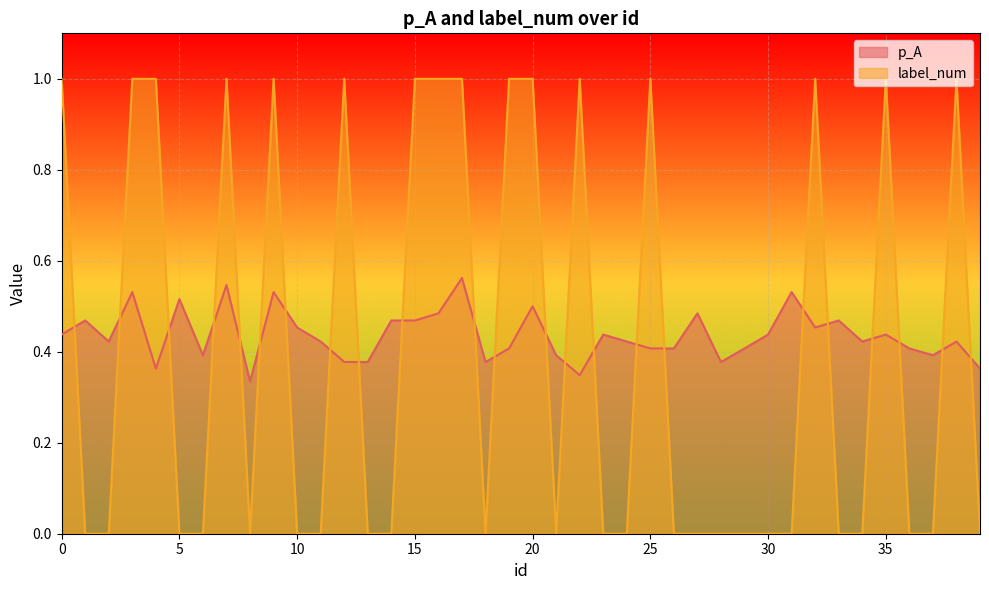

True or false: label_num has more than 1 points higher than both neighbors.

True